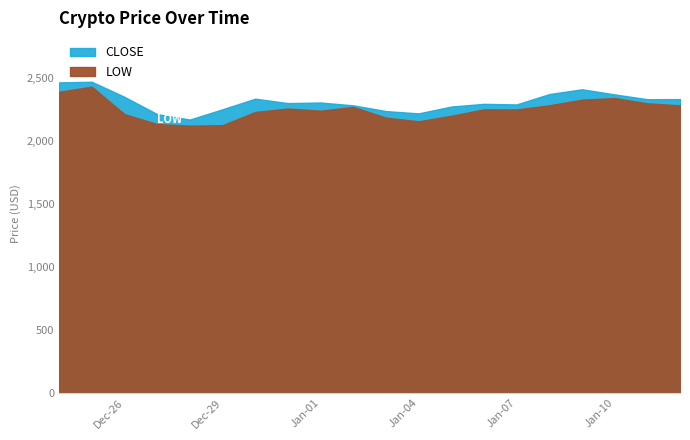

How many distinct data groups are displayed?

2